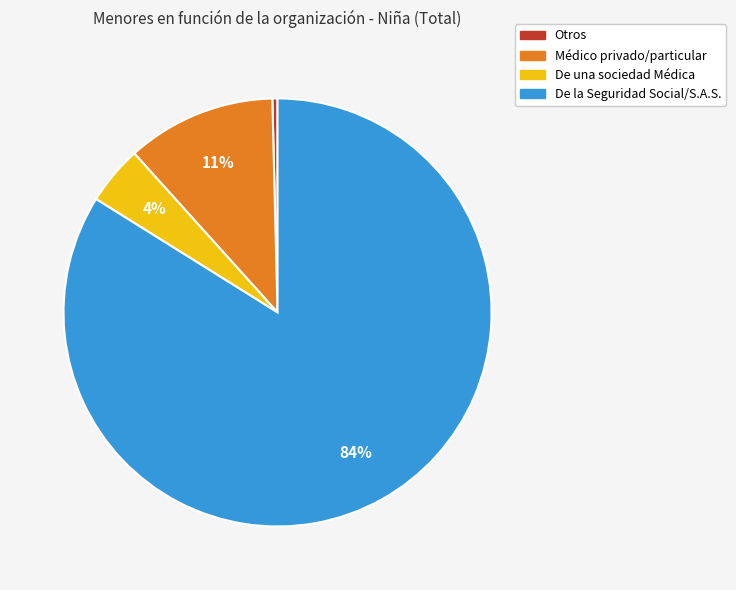

How many slices are in this pie chart?

4